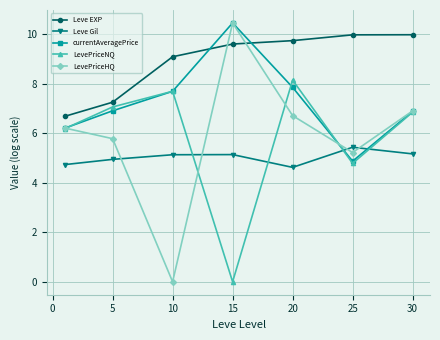

How many interior local valleys does the LevePriceNQ series have?

2